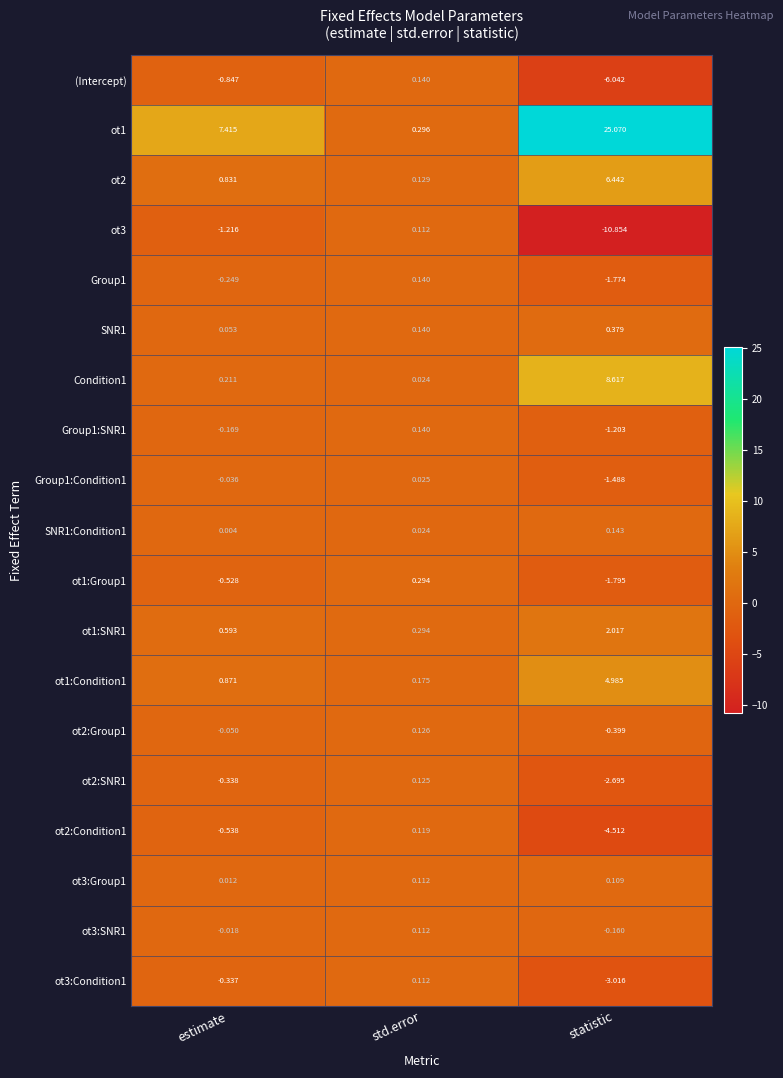

At which label is SNR1 closest to 0?

estimate